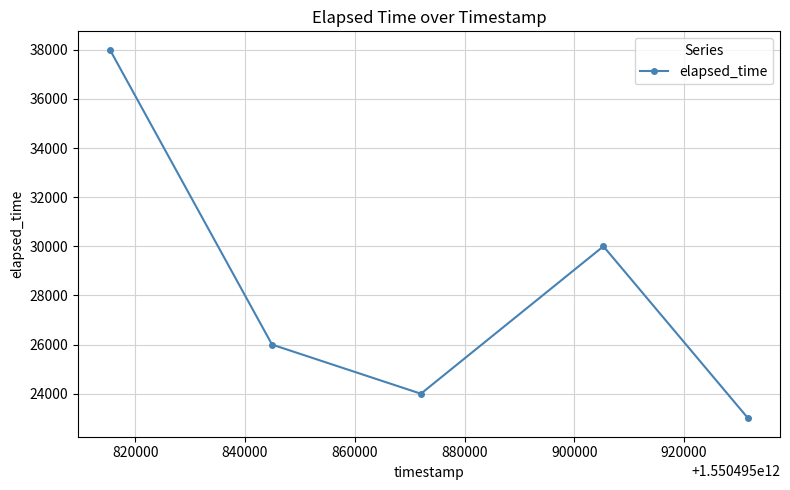

What is the value of the 5th point from the left?

23000